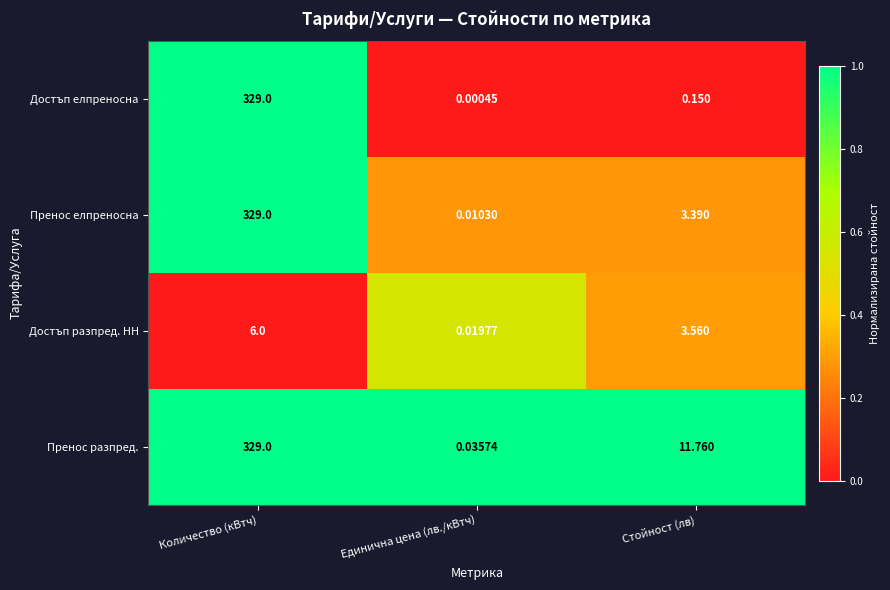

At Единична цена (лв./кВтч), list the series in order from largest to smallest.

Пренос разпред., Достъп разпред. НН, Пренос елпреносна, Достъп елпреносна